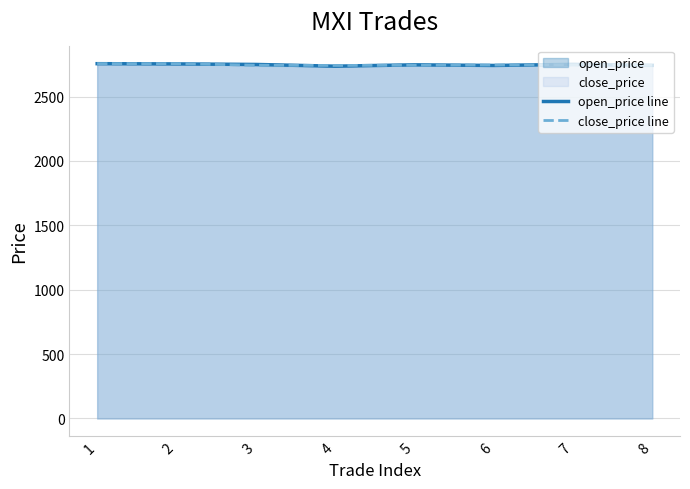

How many times do open_price line and close_price line cross each other?

5